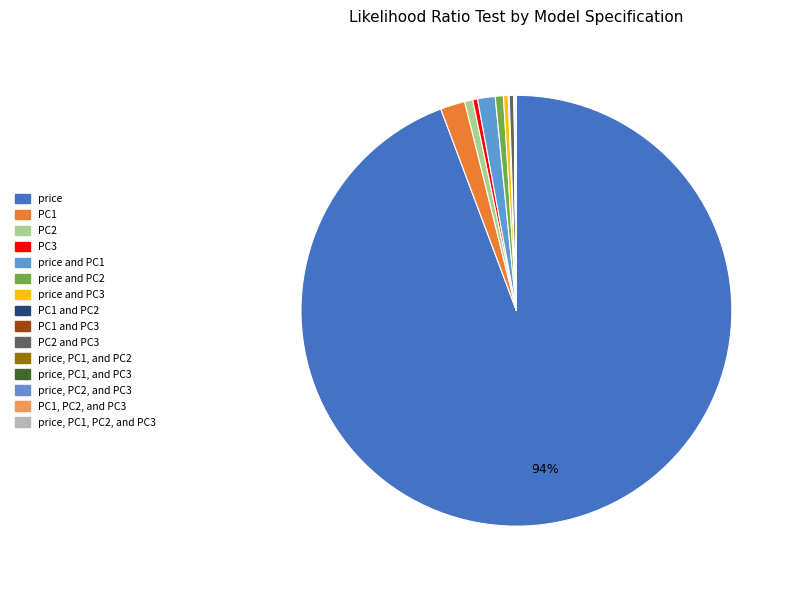

Is there any slice that represents more than half of the pie?

Yes